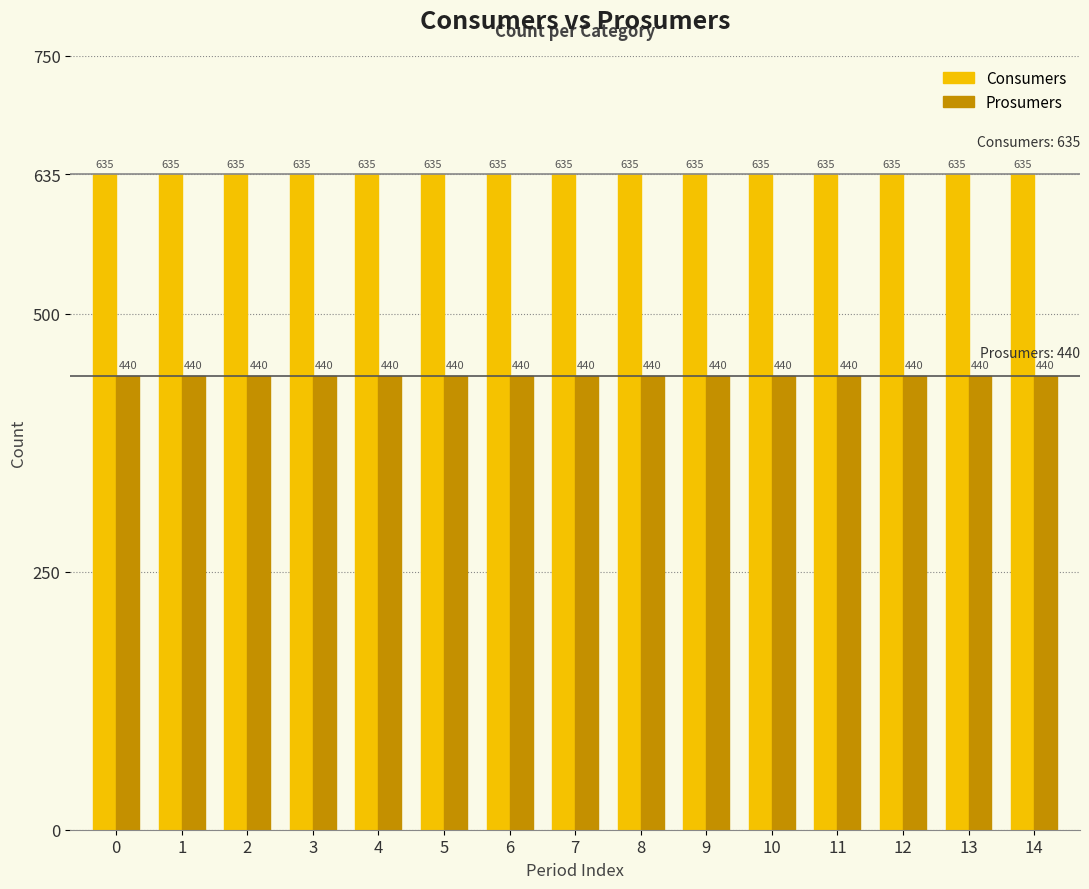

What is the value of the Consumers bar at the 6th from the left?

635